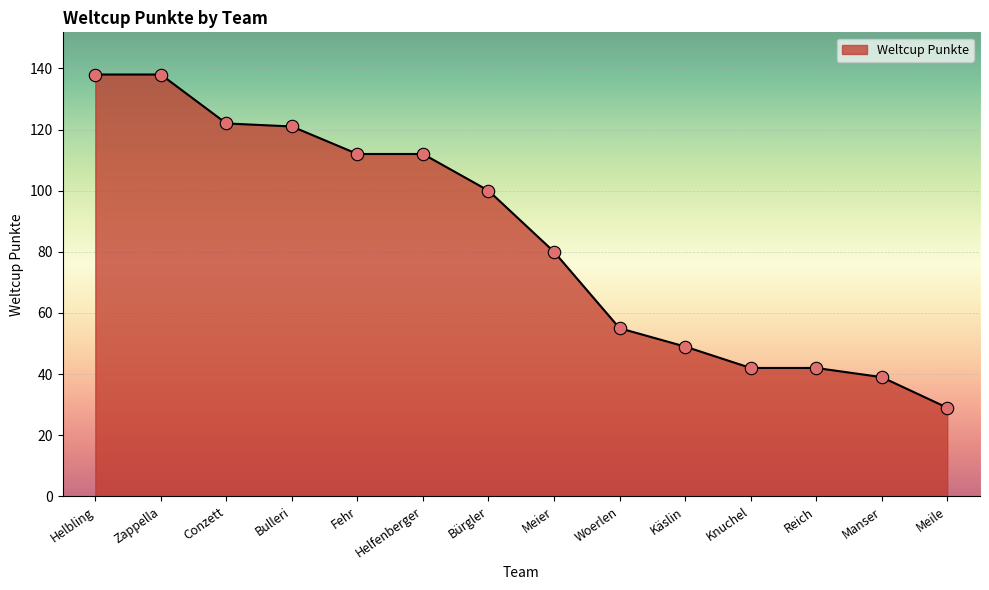

What is the change in value from Fehr to Meile?

-83